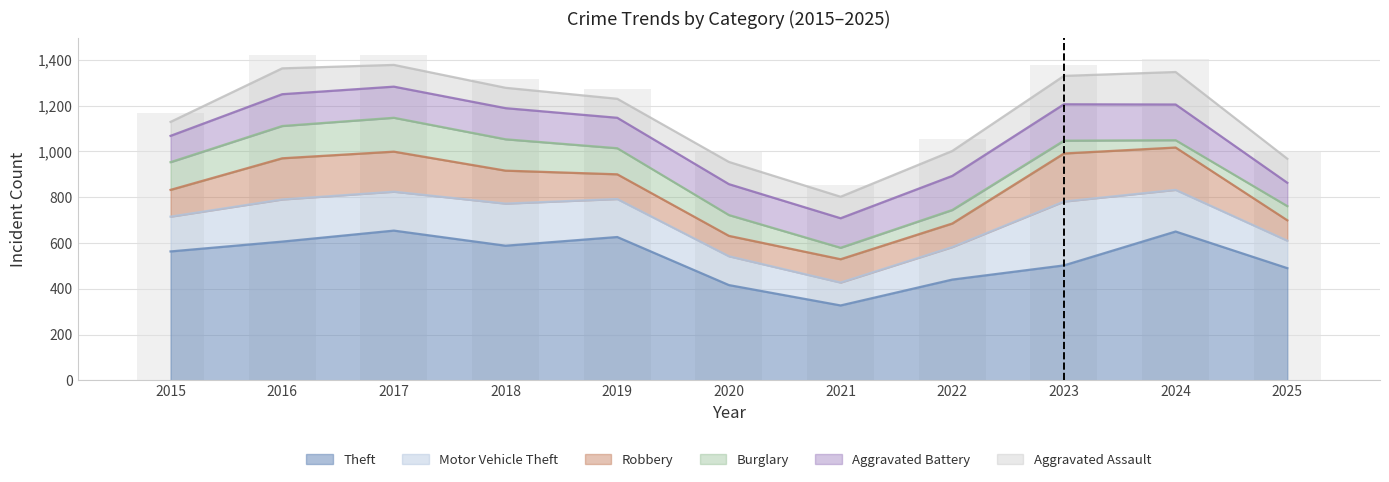

What is the maximum value for Theft?

654